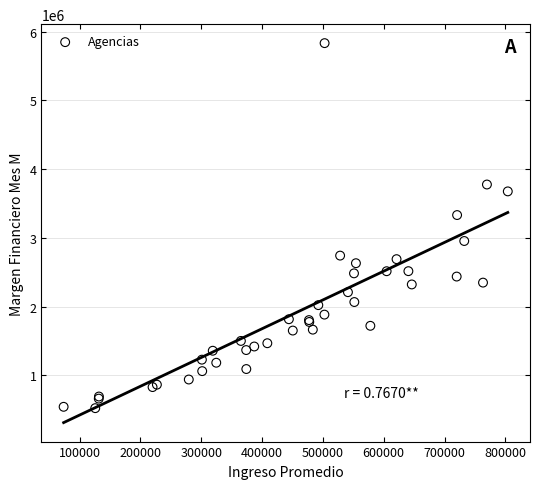

What Y value in the scatter plot is closest to 3177129?

3331226.3